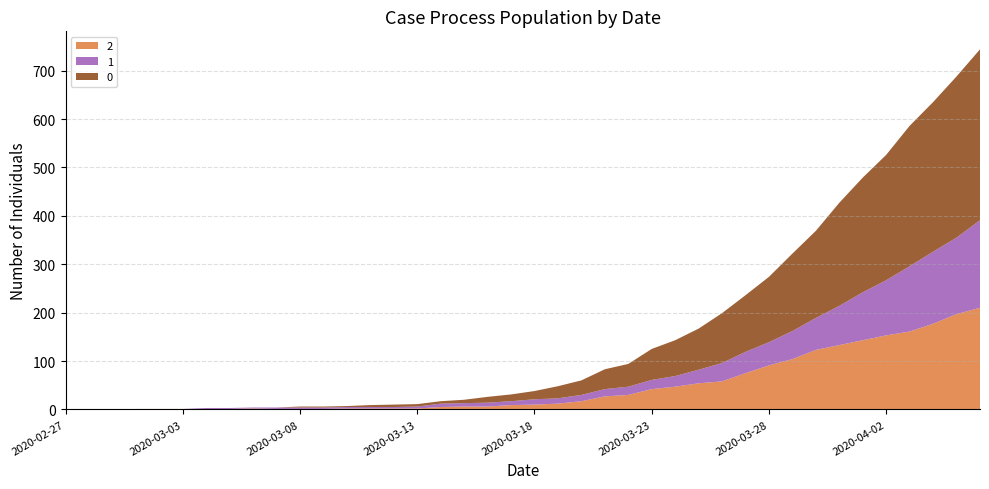

Reading left to right, what are all the values shown in this chart?

2: 0	0	0	1	1	1	1	1	2	1	1	1	2	2	2	2	5	6	6	9	10	12	17	27	30	42	47	54	58	75	91	104	123	133	143	153	161	177	197	210
1: 0	0	0	0	0	0	2	2	2	3	3	3	3	3	3	4	7	7	8	8	11	11	13	15	17	19	22	28	38	44	48	58	66	81	99	114	135	149	158	181
0: 0	0	0	0	0	0	0	0	0	0	2	2	2	4	5	5	5	7	12	14	17	25	30	41	47	64	74	85	103	117	135	160	180	213	237	259	290	309	333	353